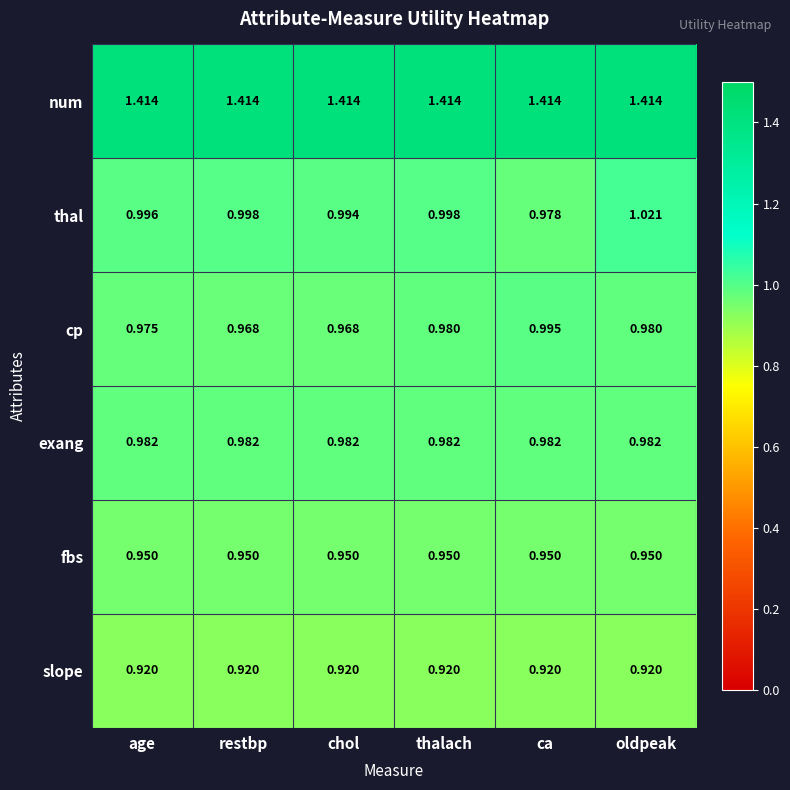

What is the total value across all series at restbp?

6.2